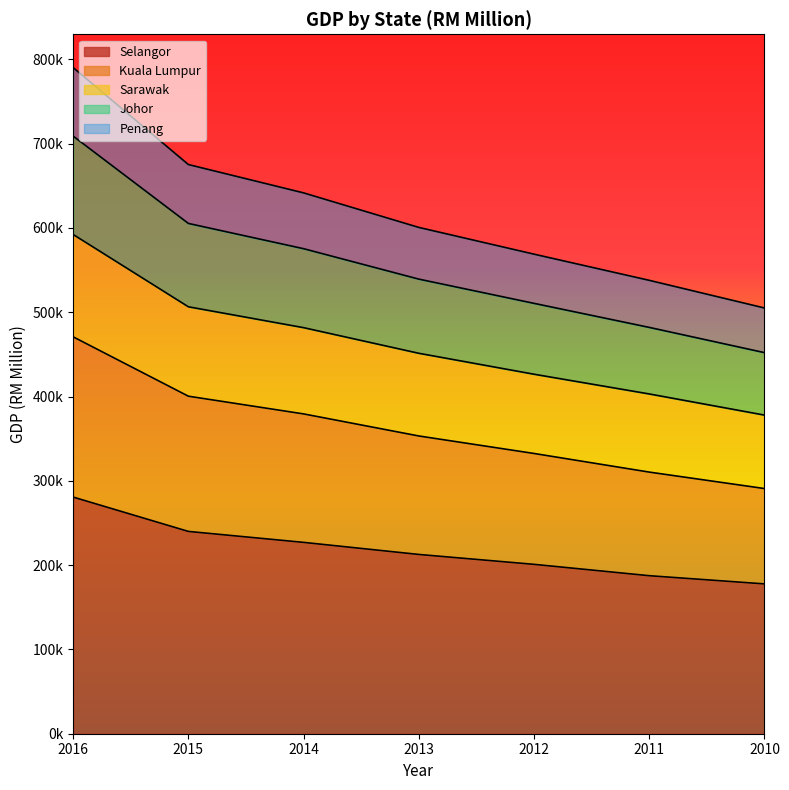

True or false: Selangor and Johor cross at least once.

False